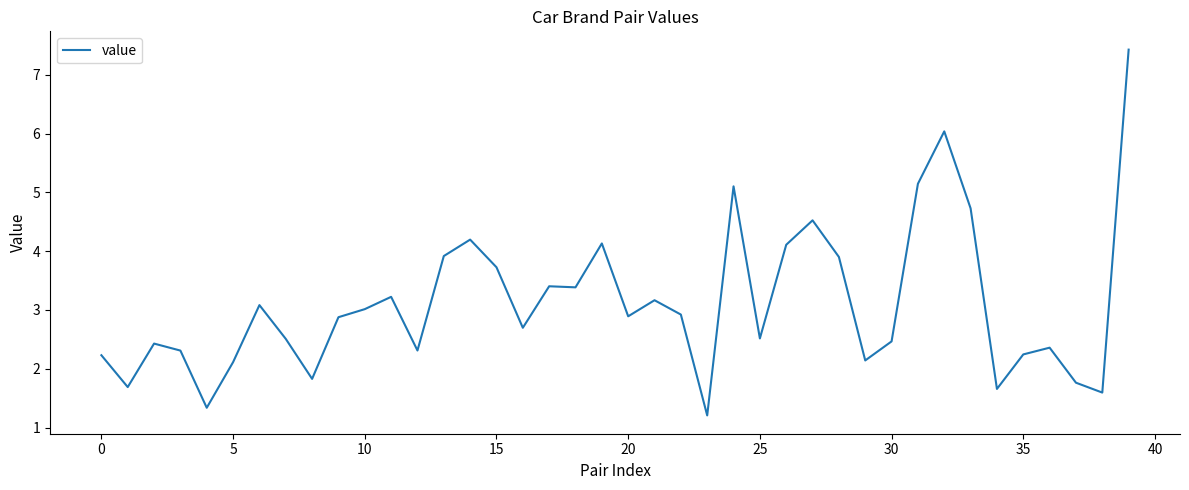

What is the difference between the maximum and minimum values?

6.2